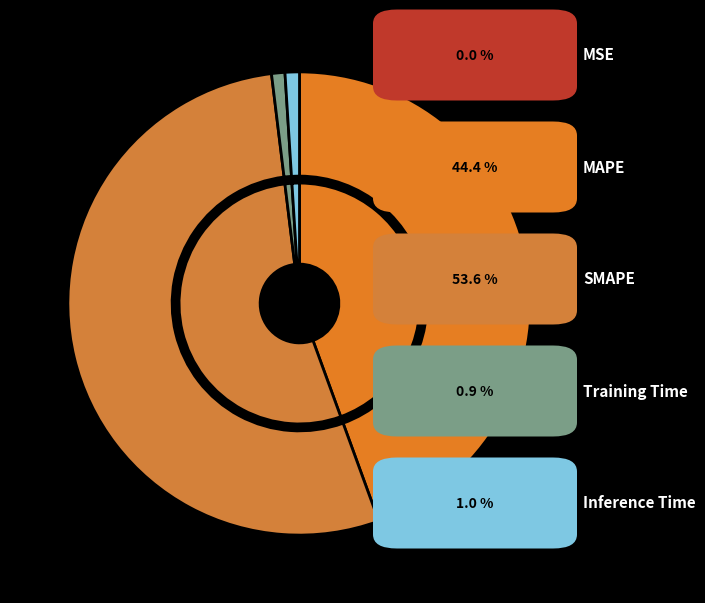

Is SMAPE the majority of the pie?

Yes